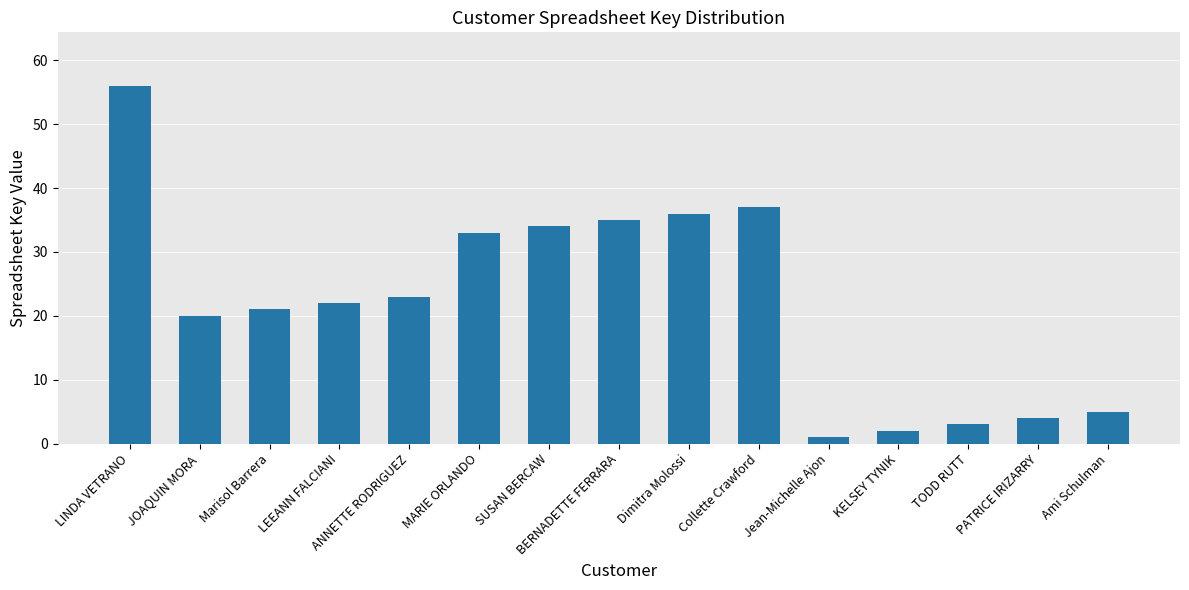

Rank the categories by value from lowest to highest.

Jean-Michelle Ajon, KELSEY TYNIK, TODD RUTT, PATRICE IRIZARRY, Ami Schulman, JOAQUIN MORA, Marisol Barrera, LEEANN FALCIANI, ANNETTE RODRIGUEZ, MARIE ORLANDO, SUSAN BERCAW, BERNADETTE FERRARA, Dimitra Molossi, Collette Crawford, LINDA VETRANO